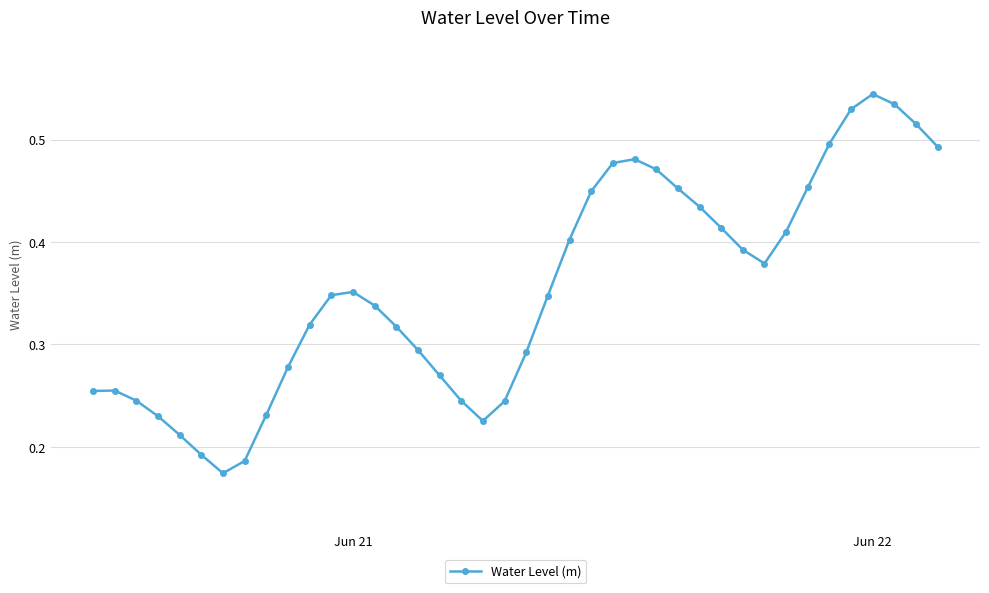

What is the sum of all values?

14.2